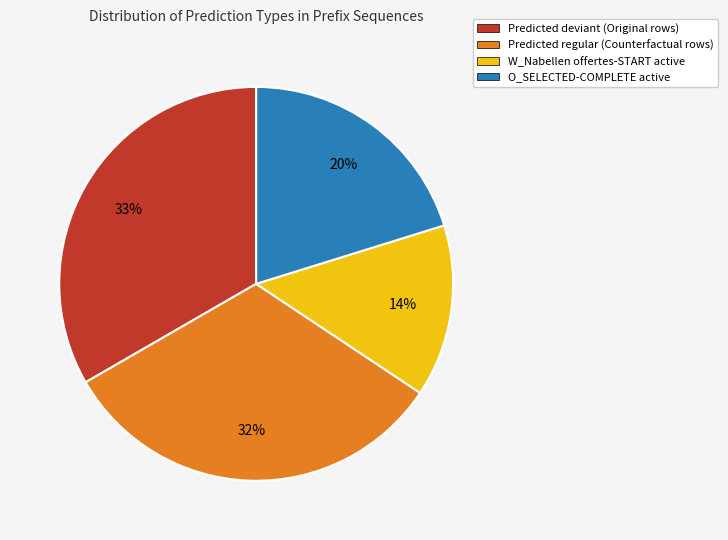

Rank the categories by value from lowest to highest.

W_Nabellen offertes-START active, O_SELECTED-COMPLETE active, Predicted regular (Counterfactual rows), Predicted deviant (Original rows)